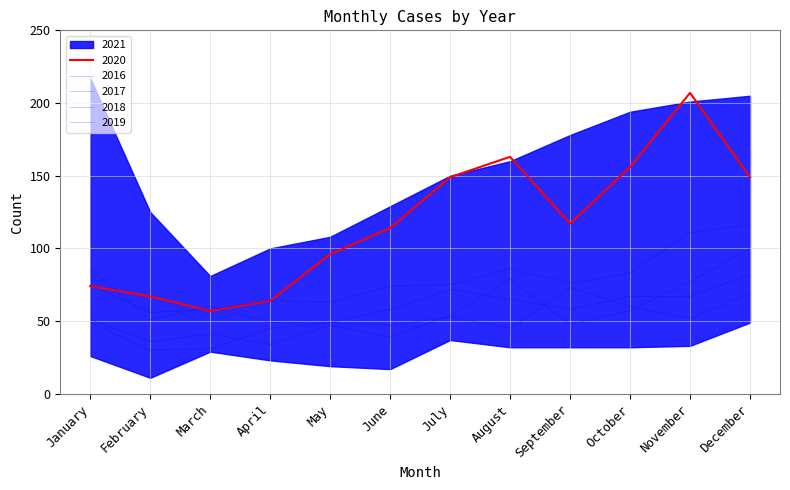

Which series has the largest range (max minus min)?

2020